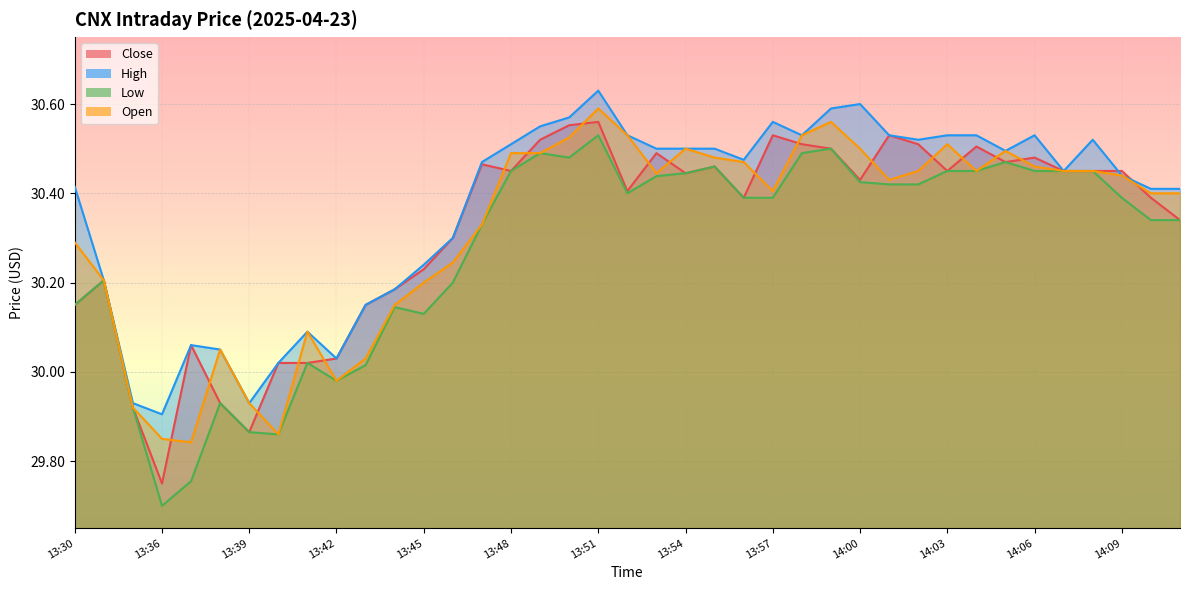

Is the value of Close at 13:46 greater than the value of Open at 14:07?

No